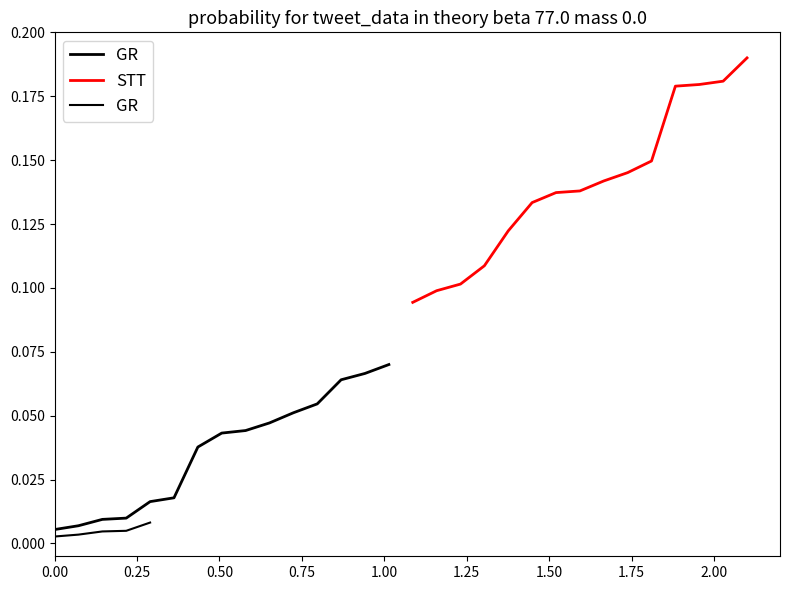

What is the value of the STT point at the 12th from the left?

0.2